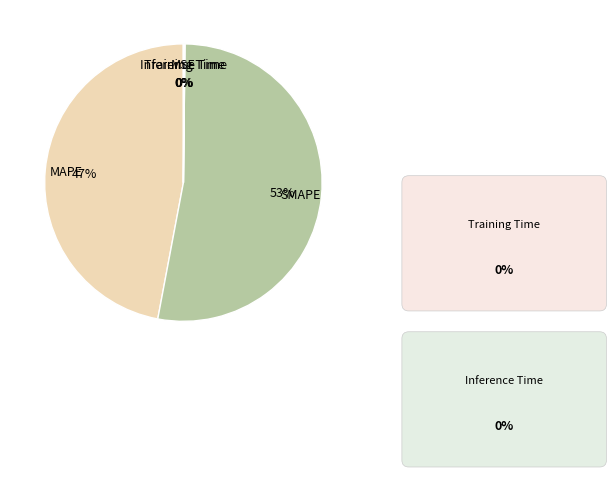

Does any single category account for the majority?

Yes